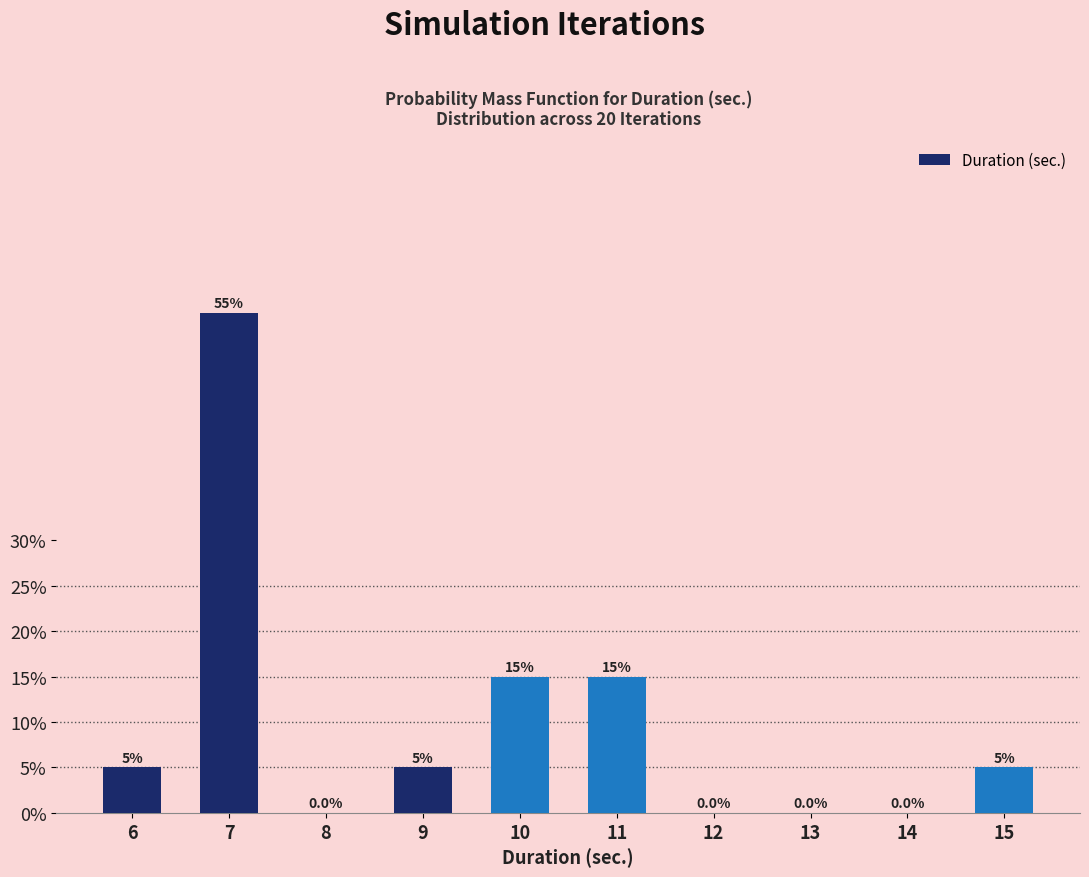

Reading left to right, transcribe all the data shown in this chart.

6=5.0	7=55.0	8=0.0	9=5.0	10=15.0	11=15.0	12=0.0	13=0.0	14=0.0	15=5.0